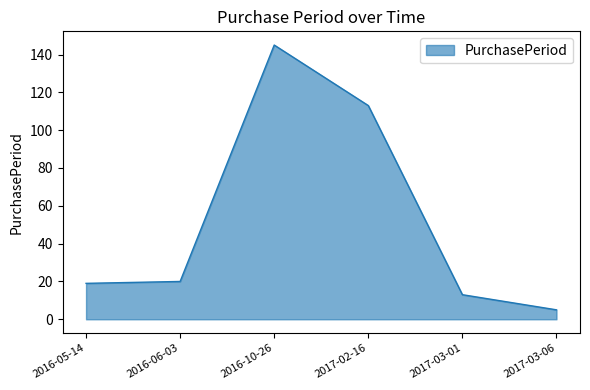

How many interior local peaks (higher than both neighbors) does the data have?

1